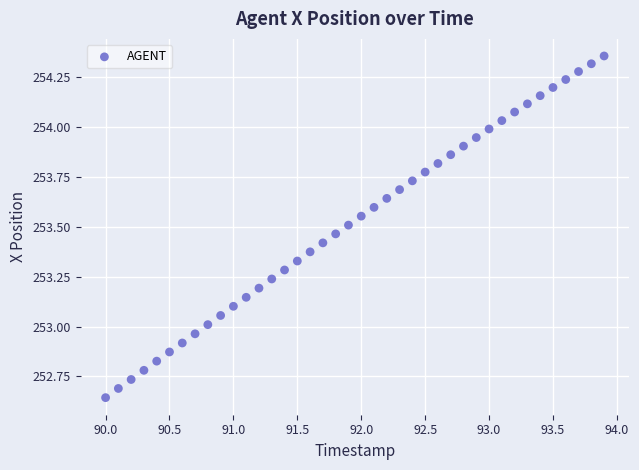

What is the range of Y values (max minus min)?

1.7